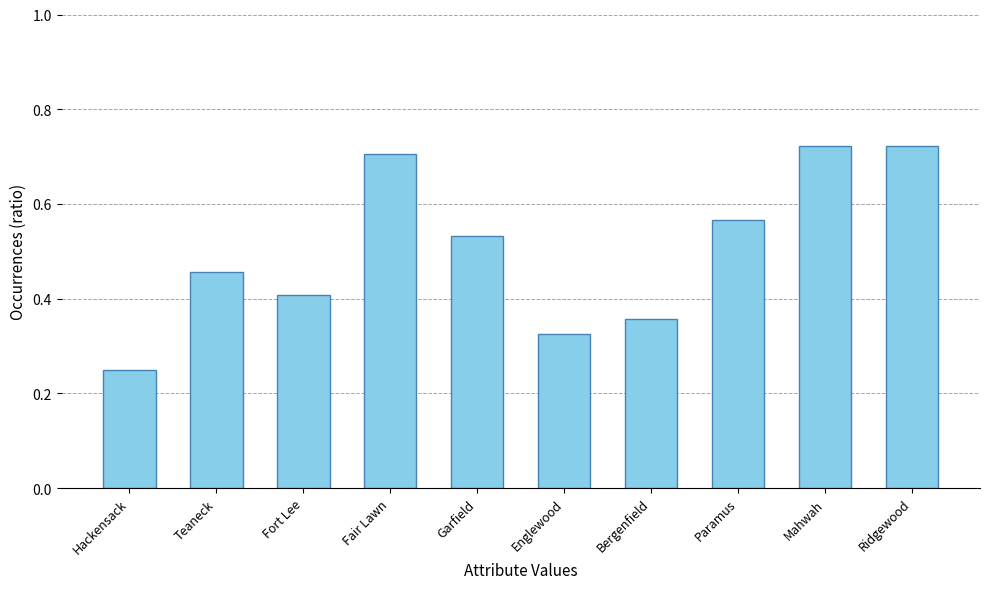

Are the bars grouped side by side (vs. stacked)?

No